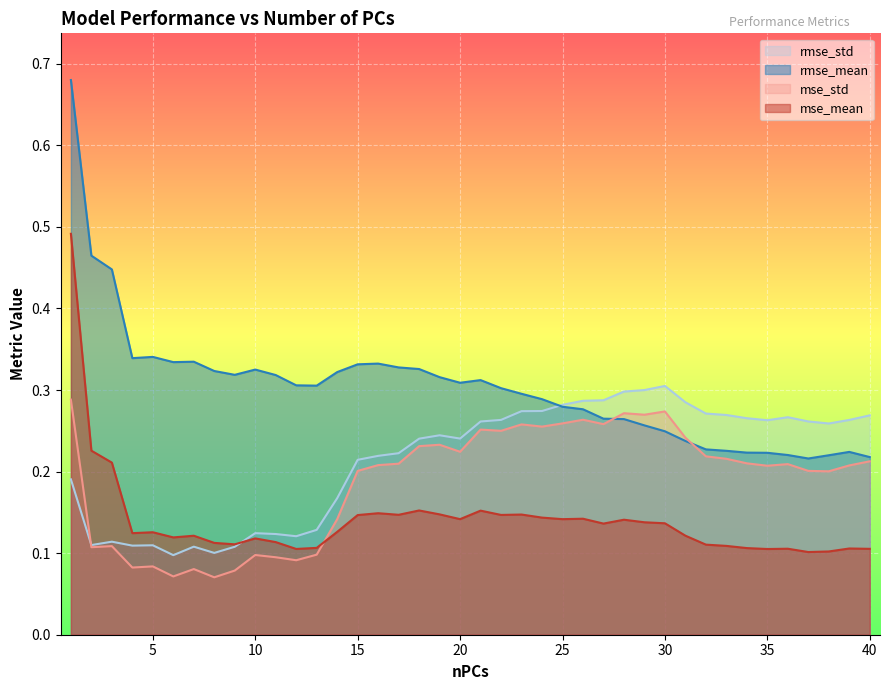

The rmse_mean series shows 0.1 at 30. True or false?

False